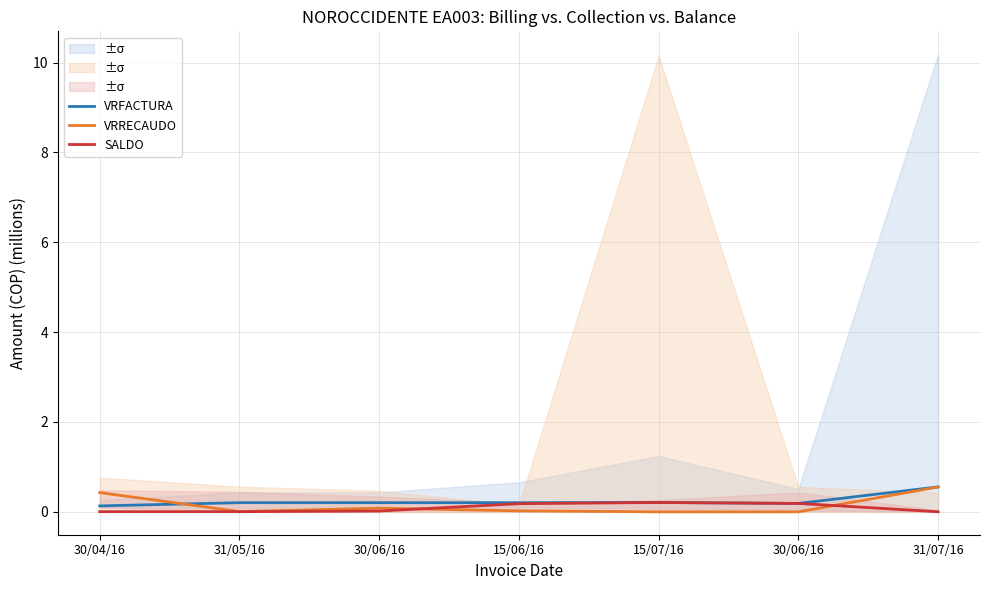

What is the sum of the VRFACTURA values at 15/07/16 and 30/04/16?

0.3